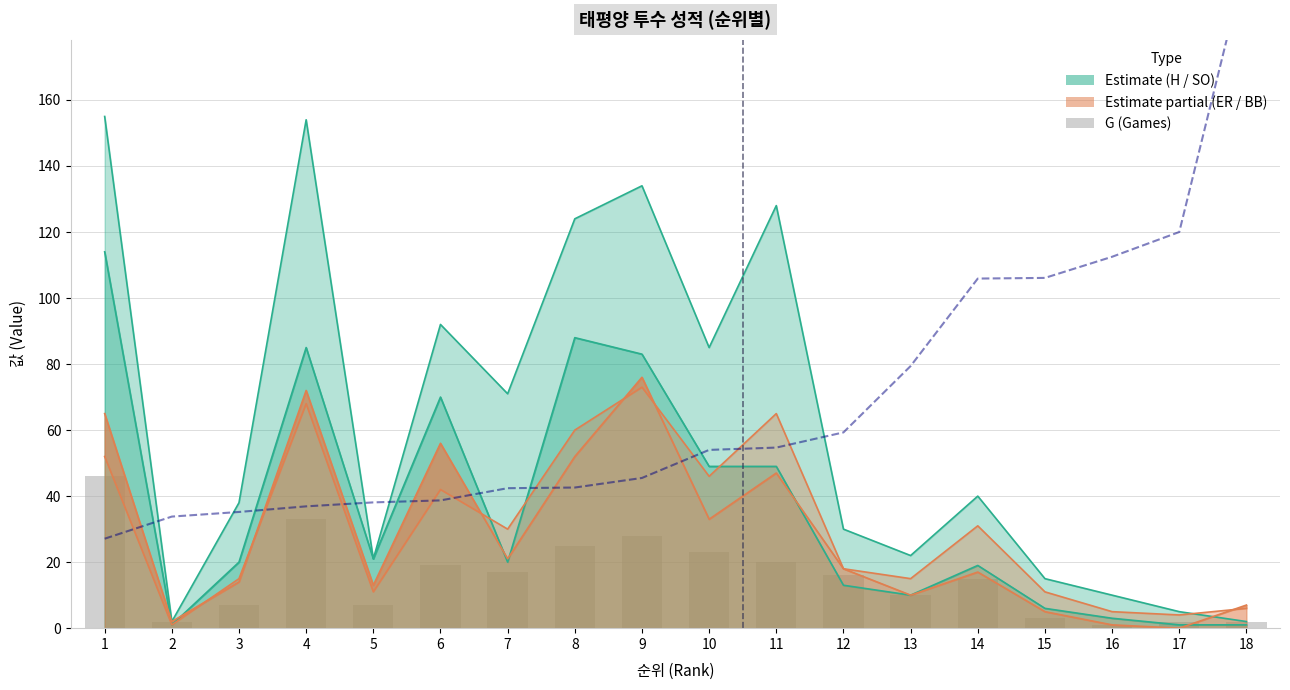

How many data points in G are less than 16?

9